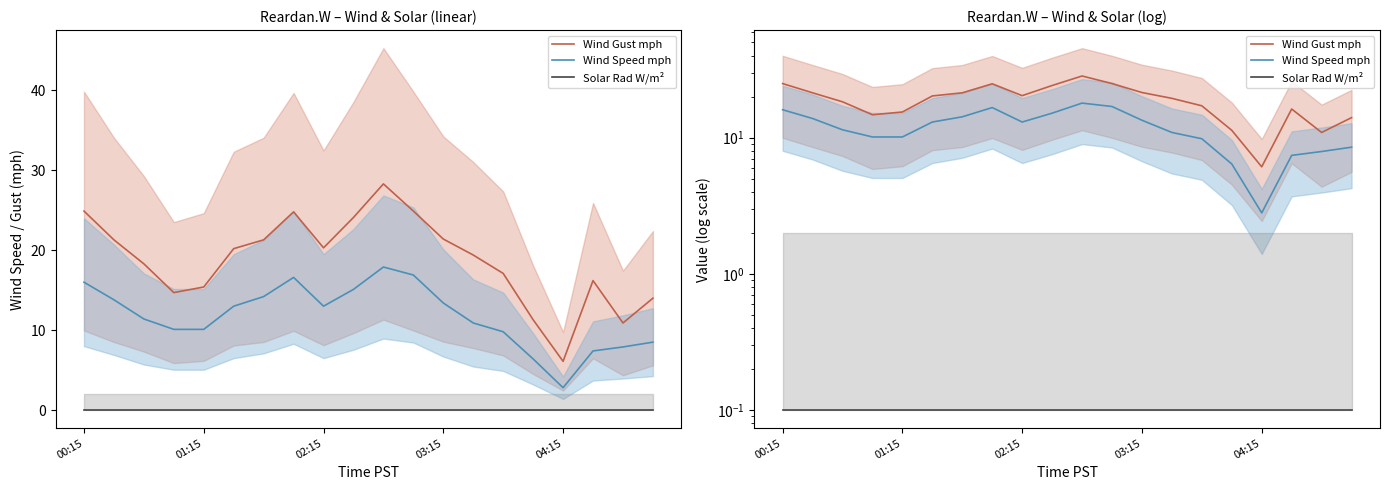

At 6, list the series in order from smallest to largest.

Solar Rad W/m², Wind Speed mph, Wind Gust mph